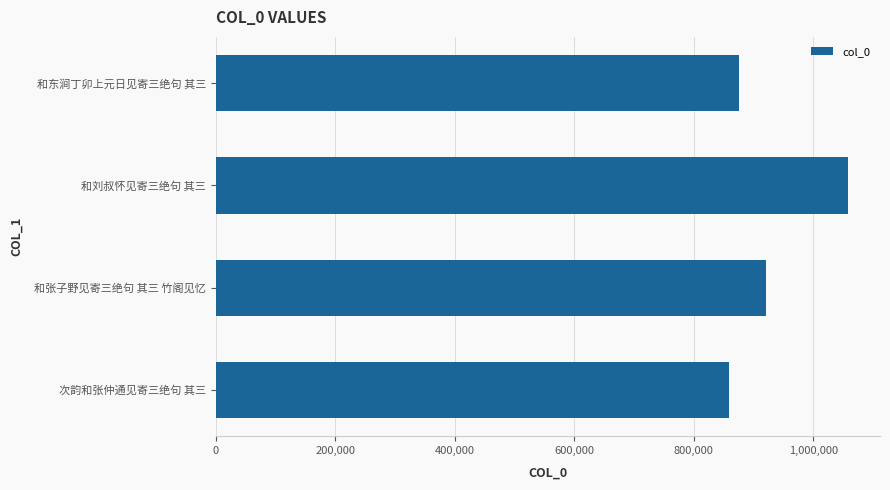

Rank the categories by value from highest to lowest.

和刘叔怀见寄三绝句 其三, 和张子野见寄三绝句 其三 竹阁见忆, 和东涧丁卯上元日见寄三绝句 其三, 次韵和张仲通见寄三绝句 其三